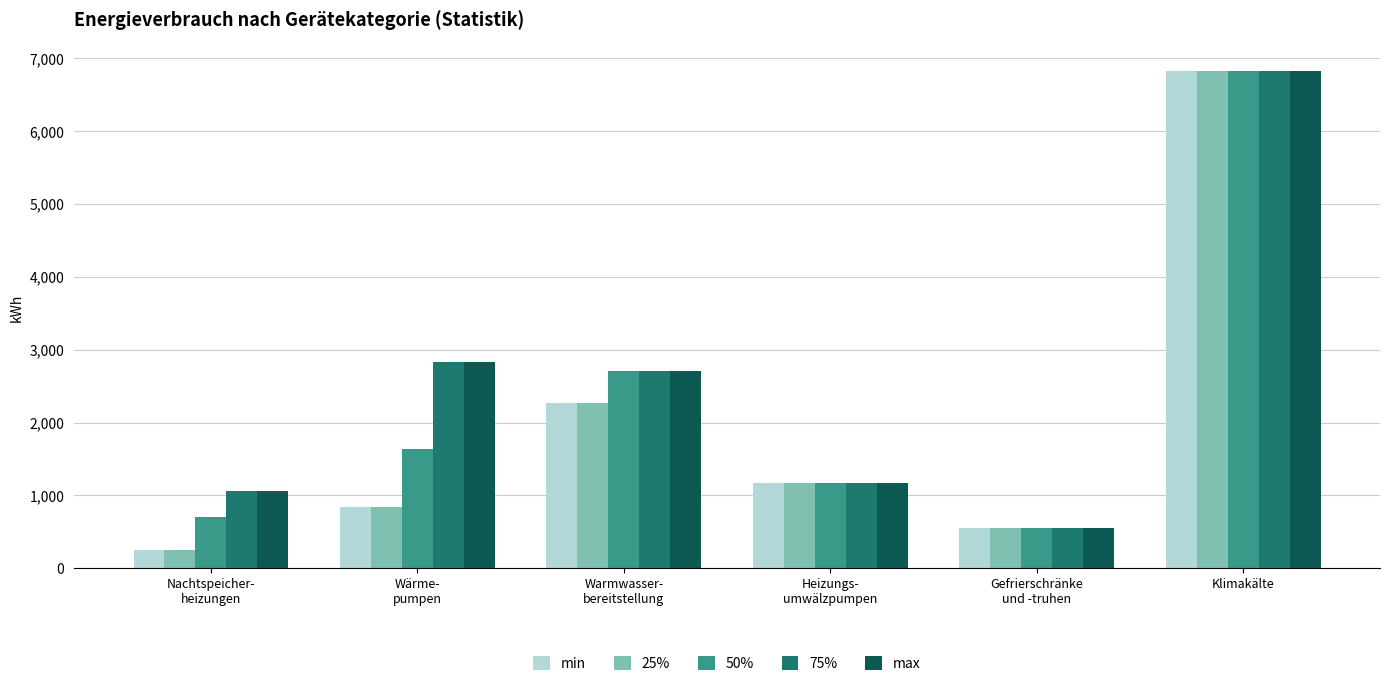

At which category is the sum across all series the highest?

Klimakälte